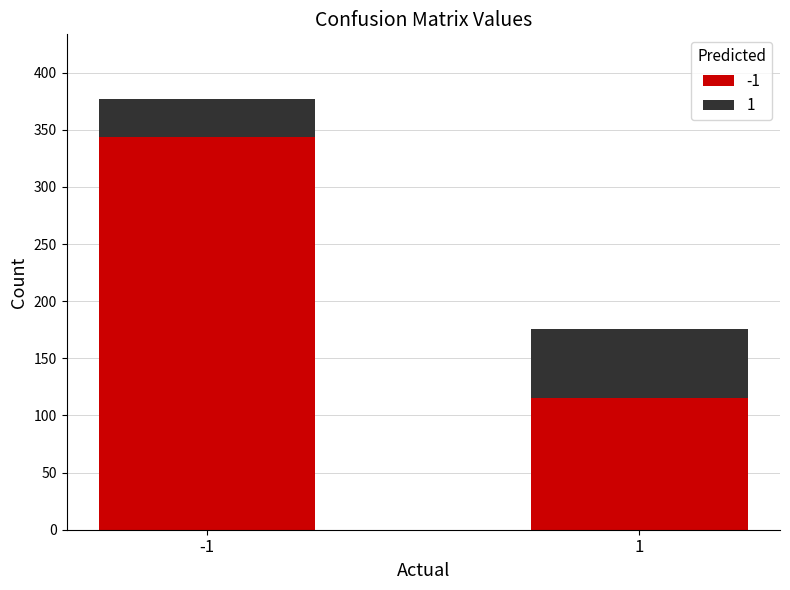

What is the total value across all series at 1?

176